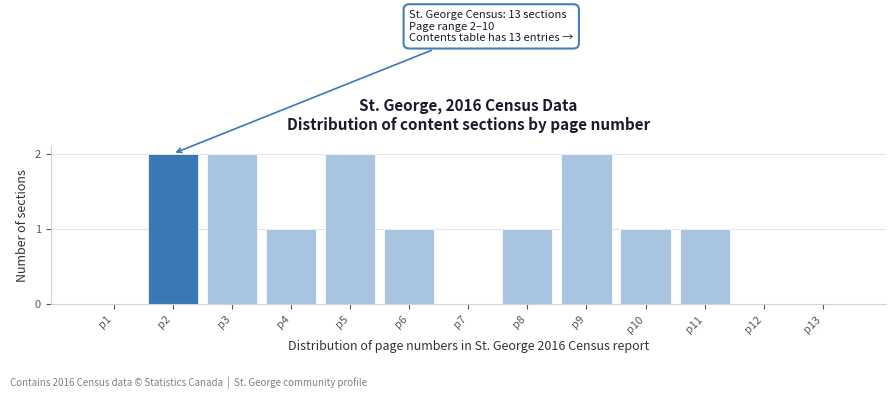

Reading left to right, transcribe all the data shown in this chart.

p1=0	p2=2	p3=2	p4=1	p5=2	p6=1	p7=0	p8=1	p9=2	p10=1	p11=1	p12=0	p13=0